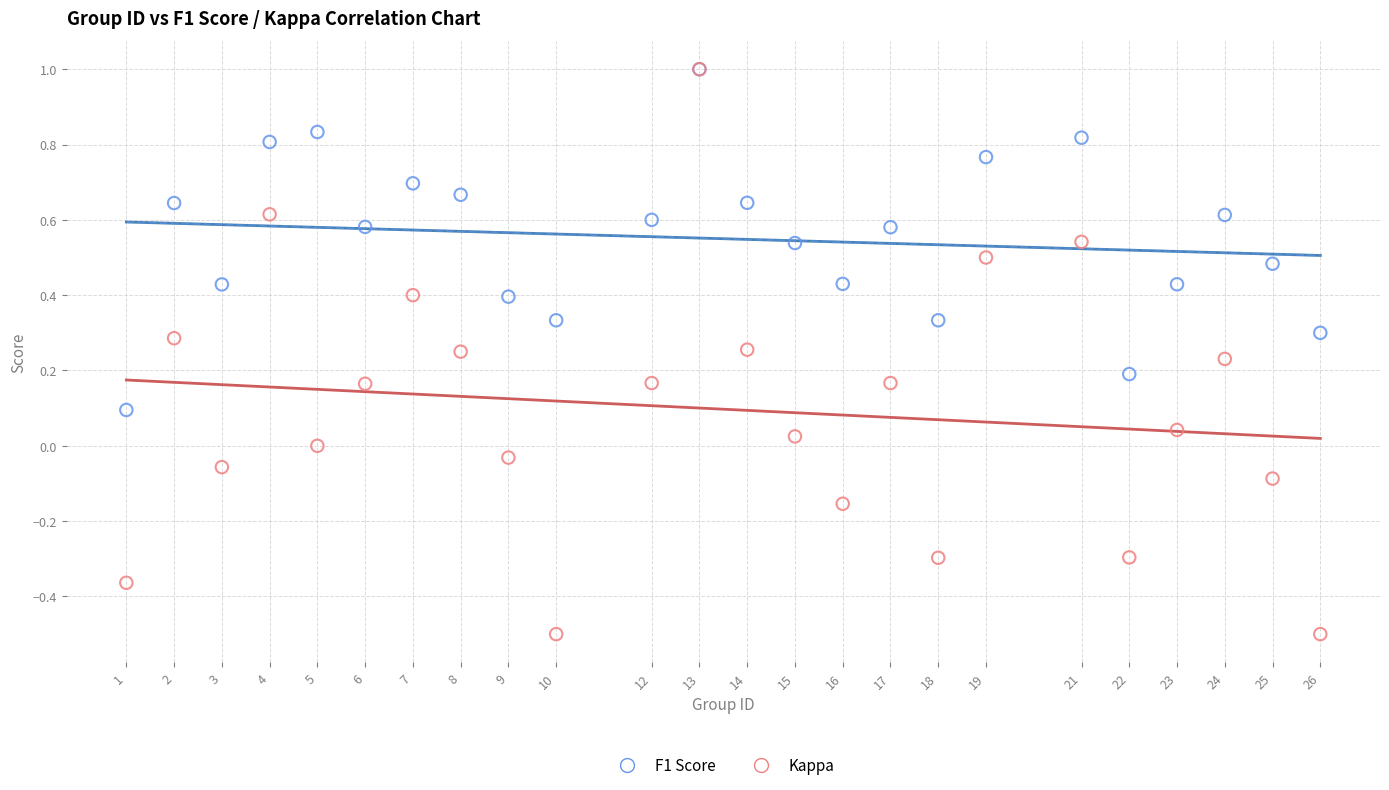

Which series contains the lowest Y value?

Kappa